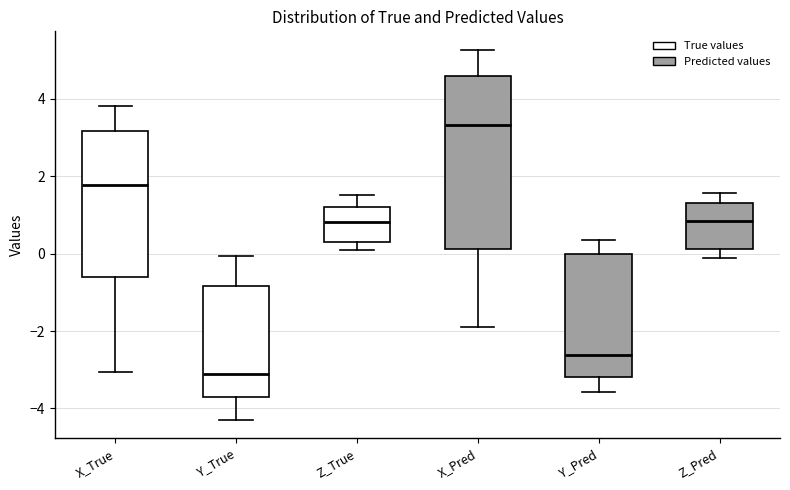

Which box is the tallest, from its lower edge to its upper edge?

X_Pred